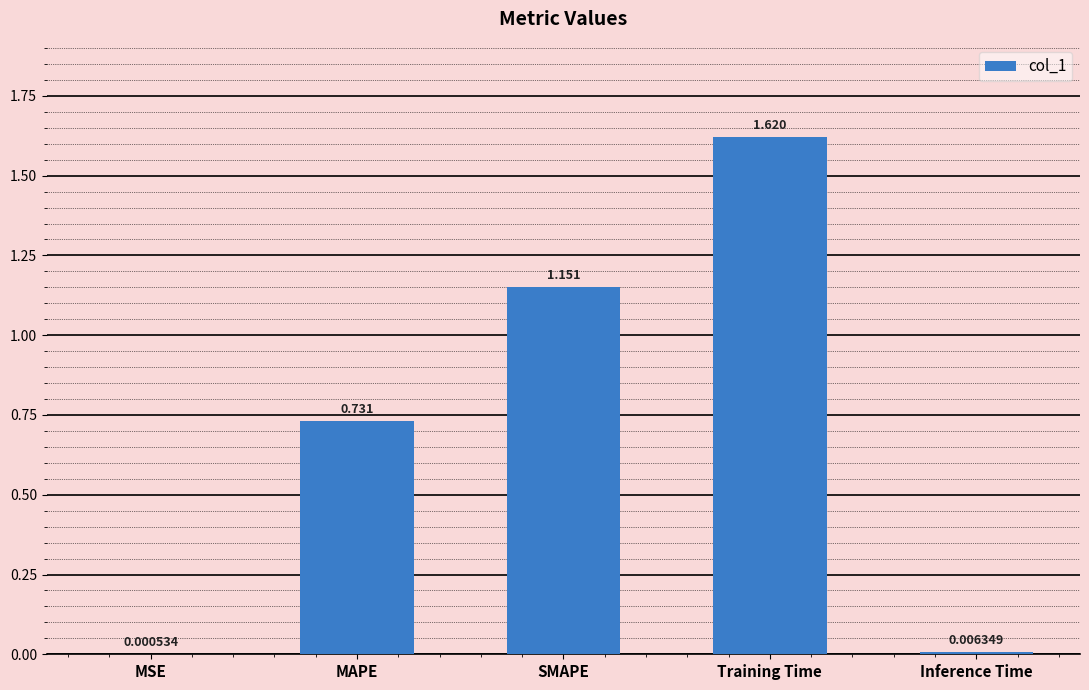

Where is the data nearest to the value 0?

MSE